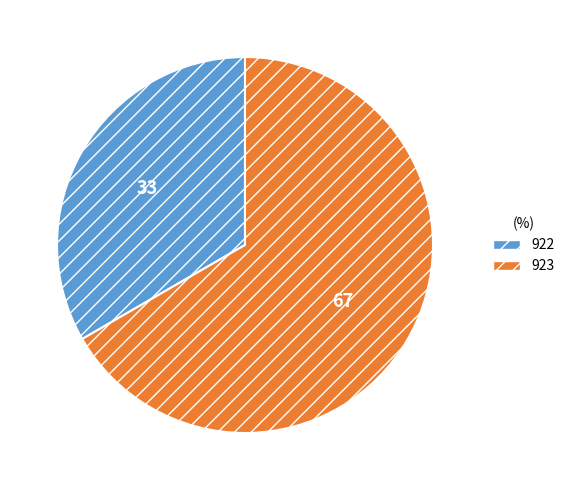

Approximately how many times larger is the value at 922 compared to 923?

0.5